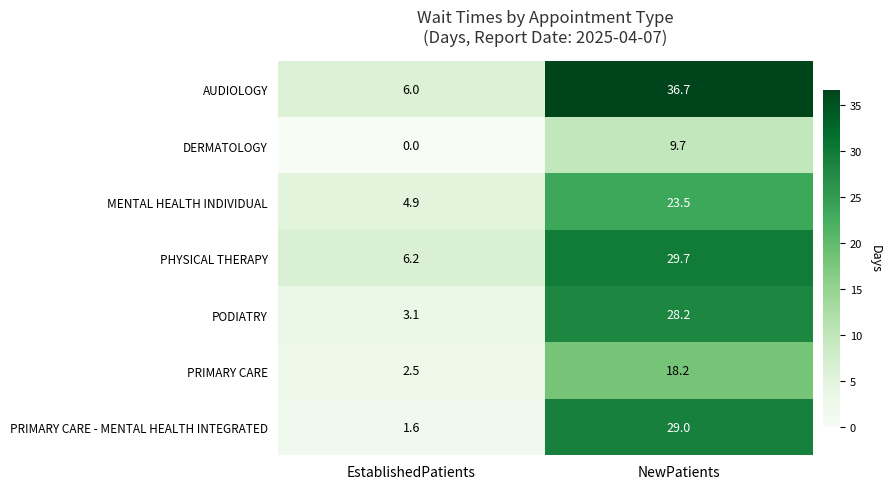

Rank the series by their maximum value, from lowest to highest.

DERMATOLOGY, PRIMARY CARE, MENTAL HEALTH INDIVIDUAL, PODIATRY, PRIMARY CARE - MENTAL HEALTH INTEGRATED, PHYSICAL THERAPY, AUDIOLOGY